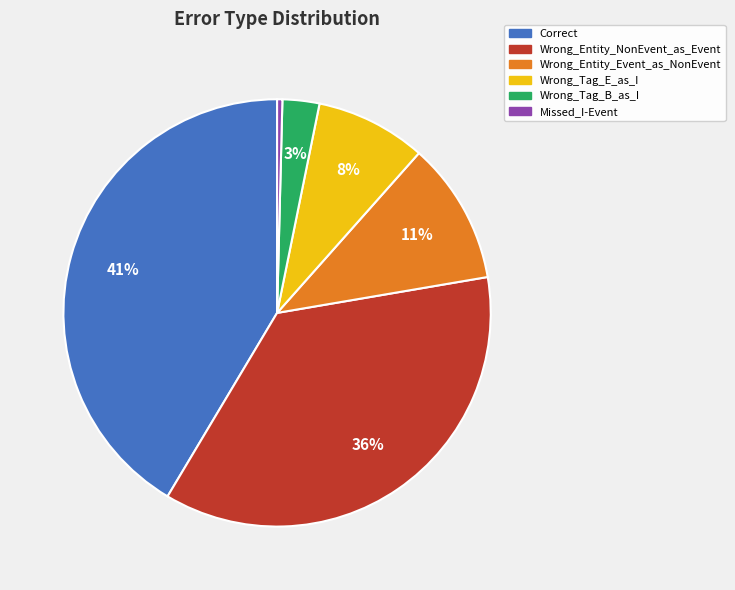

Is the sum of Correct and Wrong_Entity_NonEvent_as_Event greater than half?

Yes